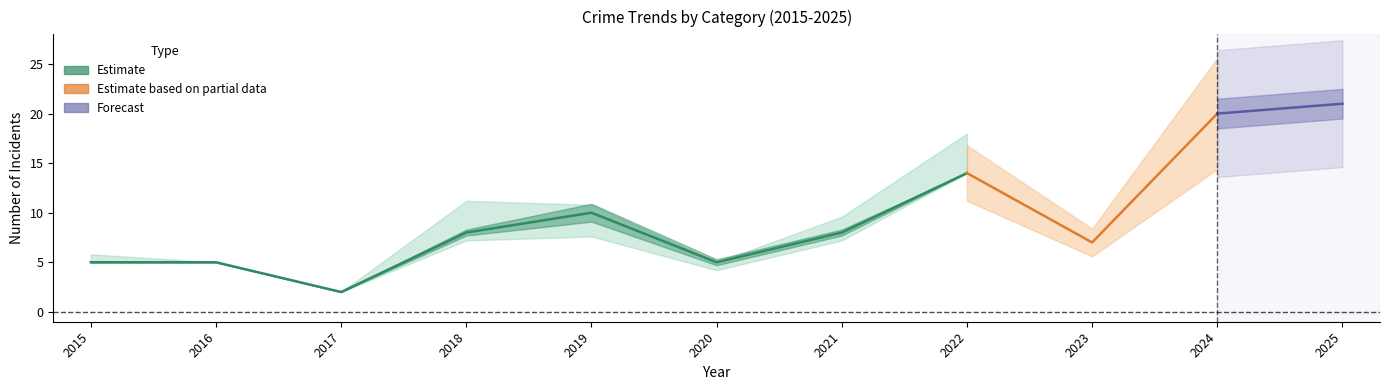

How many data points does each series have?

11